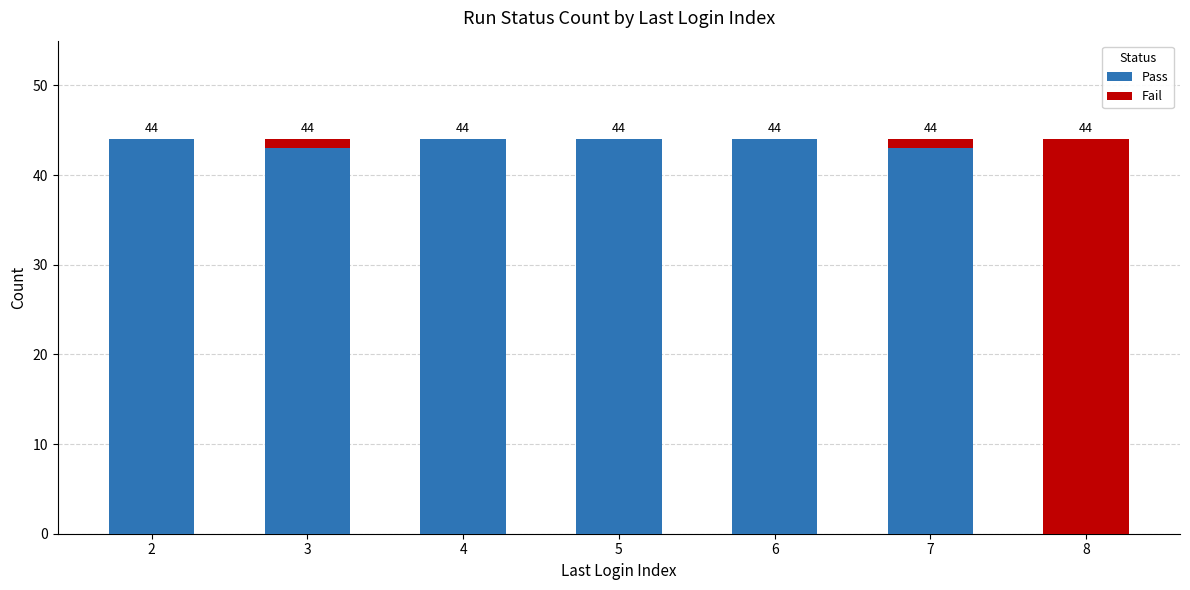

What is the sum of the Pass values at 5 and 6?

88